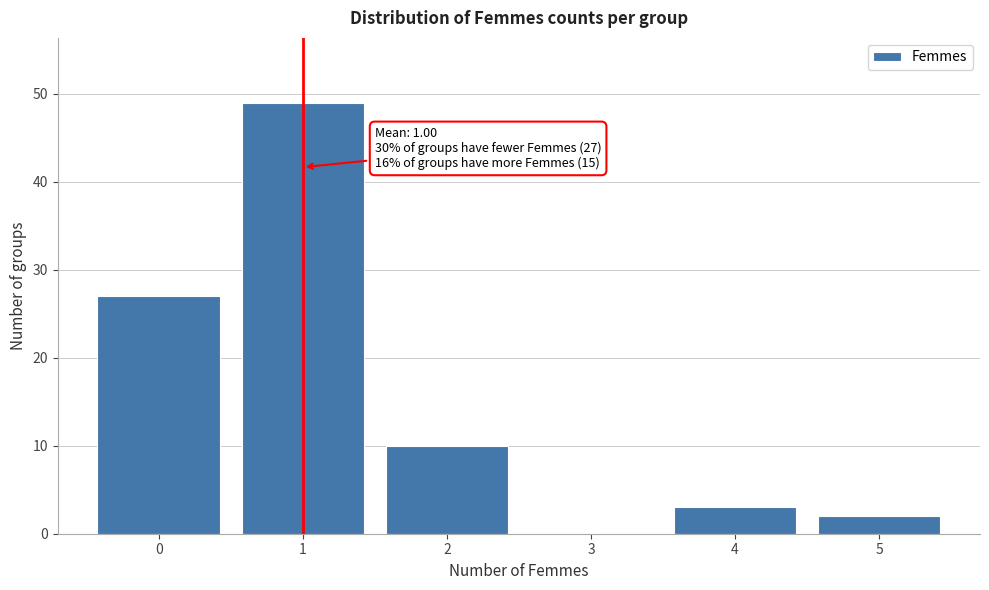

Over which range of the x-axis is the bar tallest?

0.5 to 1.5